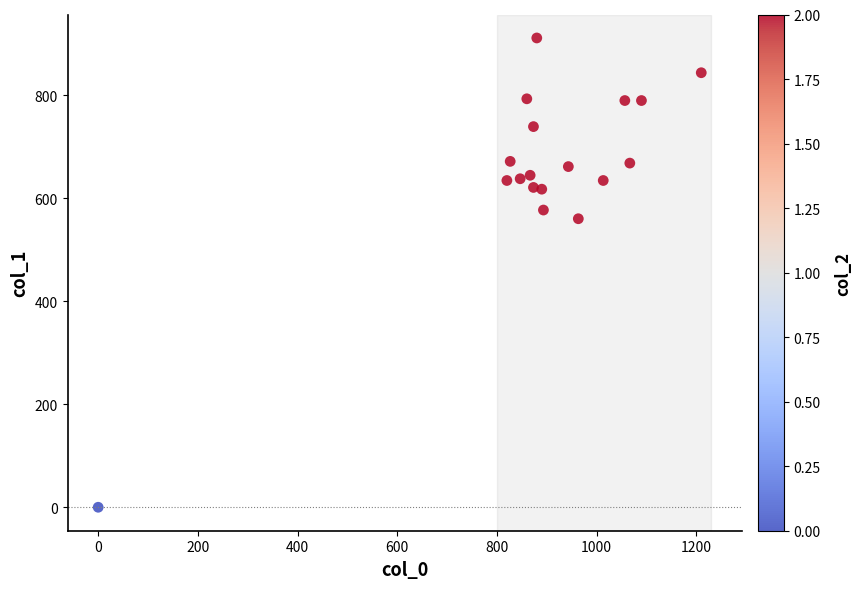

What is the range of X values (max minus min)?

1210.0